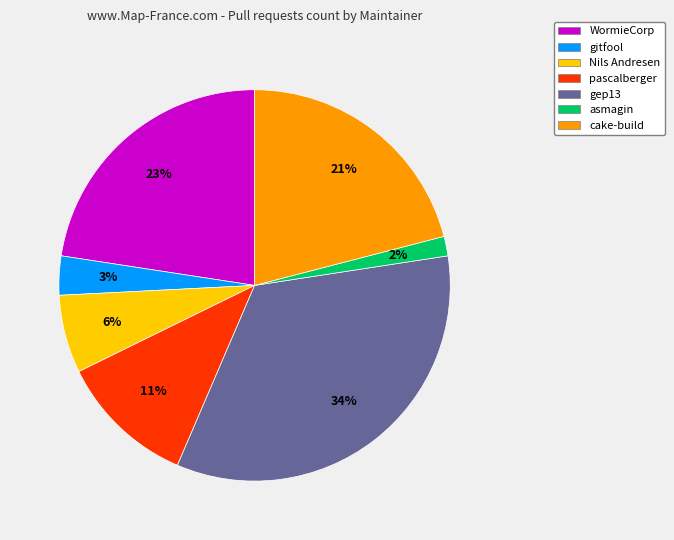

To the nearest percent, what is the difference between the largest and smallest slice percentages?

32%